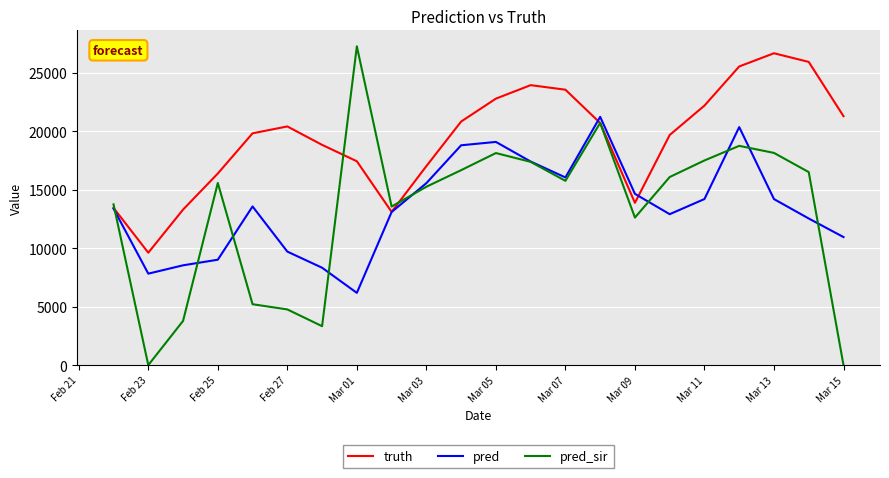

What is the maximum value for truth?

26692.0